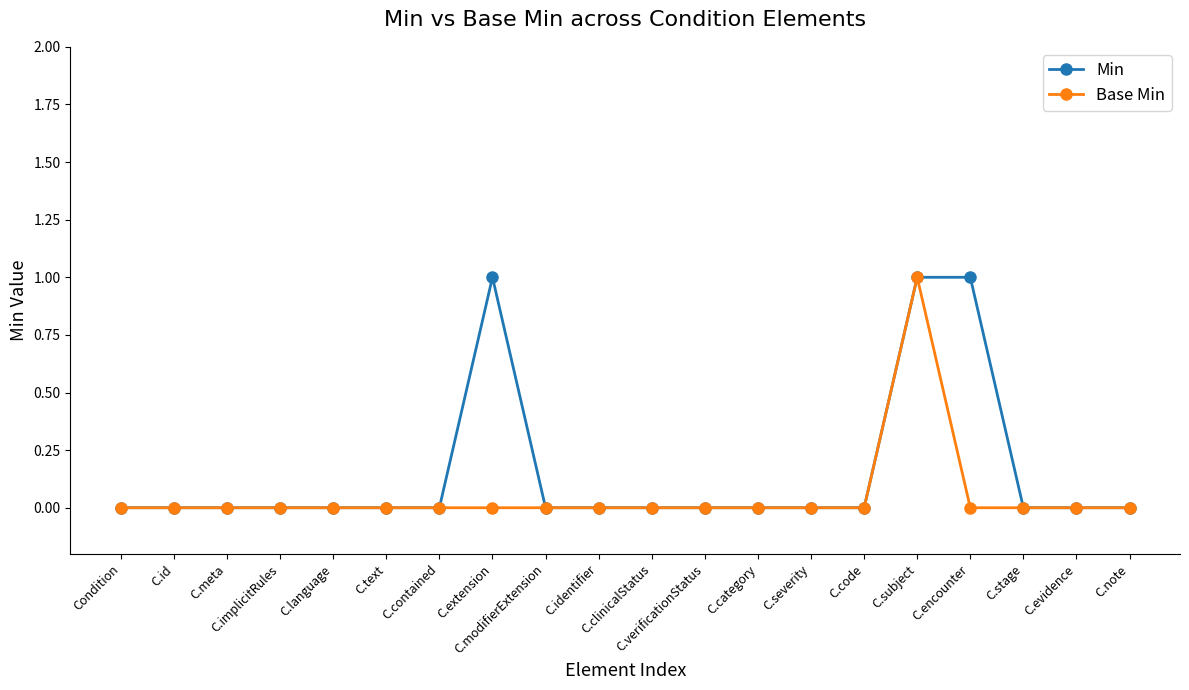

What is the value of the Min point at the 8th from the left?

1